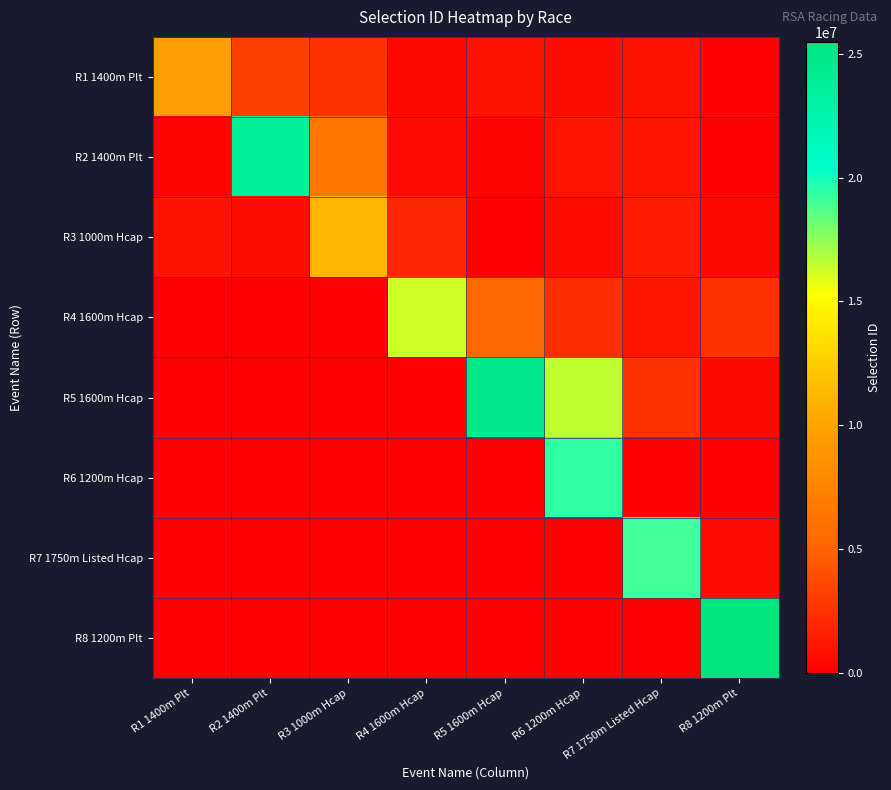

Reading right to left, what are all the values shown in this chart?

R1 1400m Plt: R8 1200m Plt=119360	R7 1750m Listed Hcap=1026000	R6 1200m Hcap=776180	R5 1600m Hcap=996860	R4 1600m Hcap=466120	R3 1000m Hcap=2565540	R2 1400m Plt=3312560	R1 1400m Plt=9556406
R2 1400m Plt: R8 1200m Plt=139760	R7 1750m Listed Hcap=1054000	R6 1200m Hcap=1087300	R5 1600m Hcap=247640	R4 1600m Hcap=534960	R3 1000m Hcap=6440780	R2 1400m Plt=23510123	R1 1400m Plt=247190
R3 1000m Hcap: R8 1200m Plt=451770	R7 1750m Listed Hcap=1374800	R6 1200m Hcap=612760	R5 1600m Hcap=66640	R4 1600m Hcap=1895740	R3 1000m Hcap=11161322	R2 1400m Plt=758036	R1 1400m Plt=1000000
R4 1600m Hcap: R8 1200m Plt=2507600	R7 1750m Listed Hcap=1161160	R6 1200m Hcap=2362520	R5 1600m Hcap=5369360	R4 1600m Hcap=16257106	R3 1000m Hcap=0	R2 1400m Plt=0	R1 1400m Plt=0
R5 1600m Hcap: R8 1200m Plt=458600	R7 1750m Listed Hcap=2590000	R6 1200m Hcap=16556980	R5 1600m Hcap=24515932	R4 1600m Hcap=0	R3 1000m Hcap=0	R2 1400m Plt=0	R1 1400m Plt=0
R6 1200m Hcap: R8 1200m Plt=191920	R7 1750m Listed Hcap=195340	R6 1200m Hcap=19388523	R5 1600m Hcap=0	R4 1600m Hcap=0	R3 1000m Hcap=0	R2 1400m Plt=0	R1 1400m Plt=0
R7 1750m Listed Hcap: R8 1200m Plt=583580	R7 1750m Listed Hcap=19102347	R6 1200m Hcap=0	R5 1600m Hcap=0	R4 1600m Hcap=0	R3 1000m Hcap=0	R2 1400m Plt=0	R1 1400m Plt=0
R8 1200m Plt: R8 1200m Plt=25475083	R7 1750m Listed Hcap=0	R6 1200m Hcap=0	R5 1600m Hcap=0	R4 1600m Hcap=0	R3 1000m Hcap=0	R2 1400m Plt=0	R1 1400m Plt=0